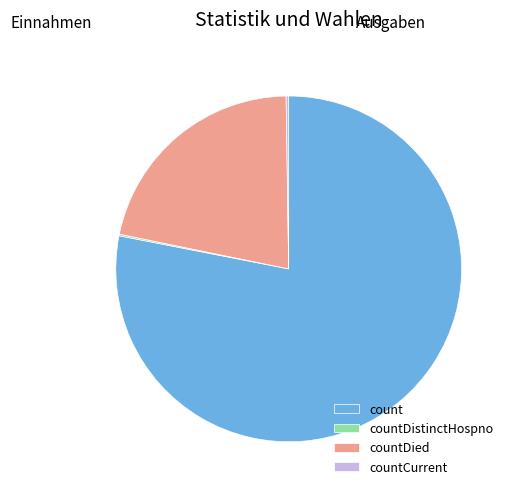

True or false: countDied accounts for 14% of the total.

False